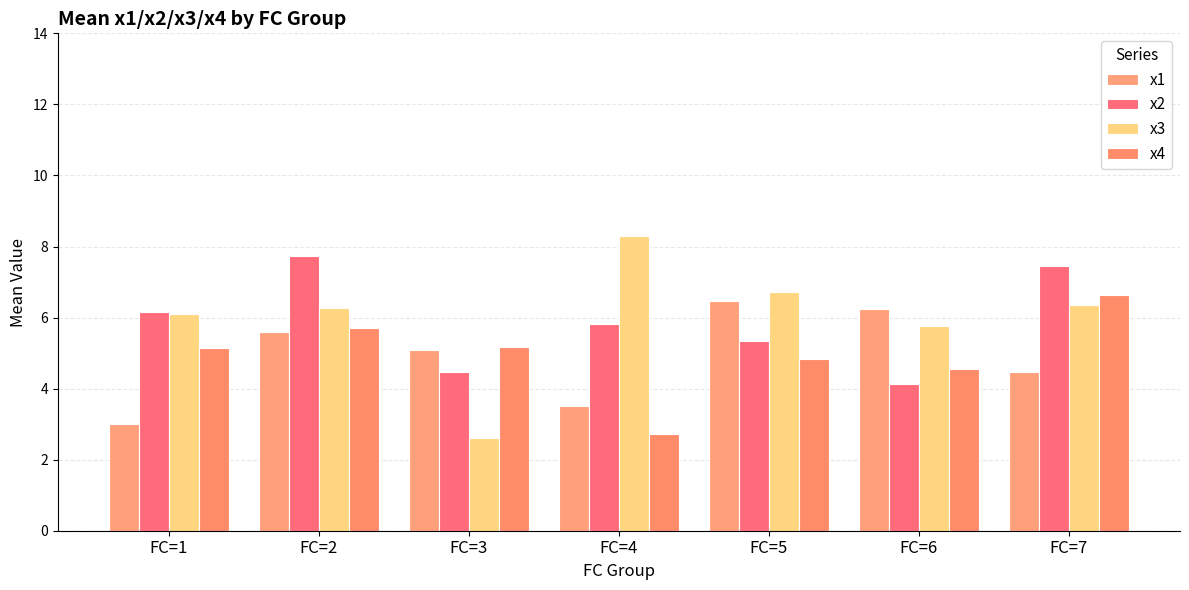

What is the sum of all x2 values?

41.1